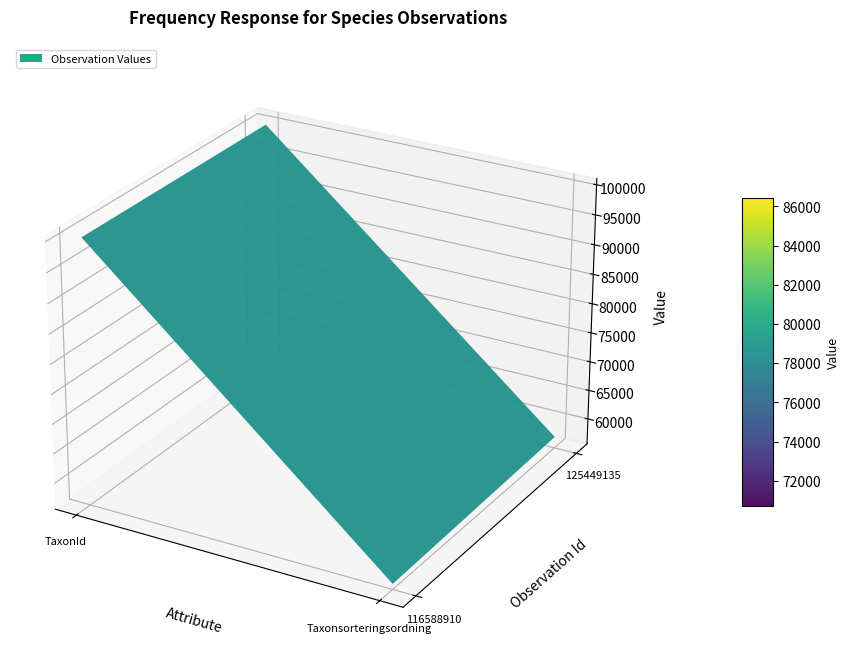

Reading right to left, transcribe all the data shown in this chart.

116588910: Taxonsorteringsordning=56491	TaxonId=100138
125449135: Taxonsorteringsordning=57513	TaxonId=100136